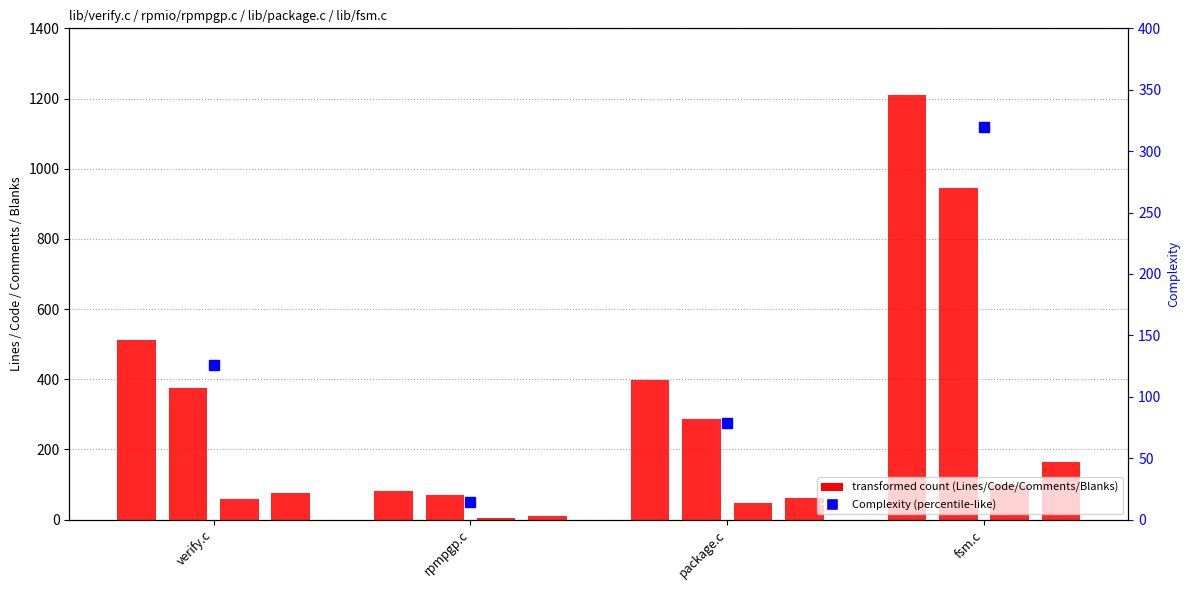

At which category is the sum across all series the highest?

fsm.c